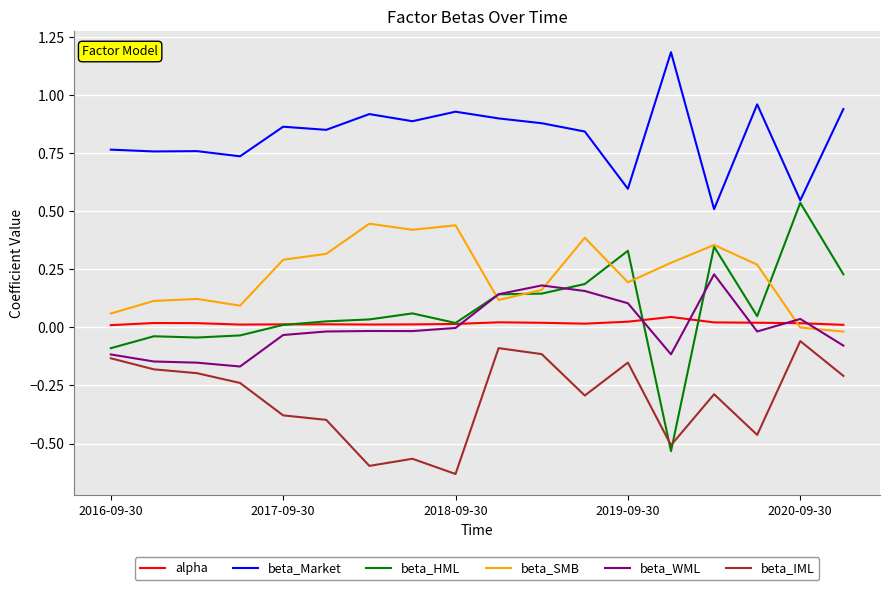

Which series has the largest range (max minus min)?

beta_HML